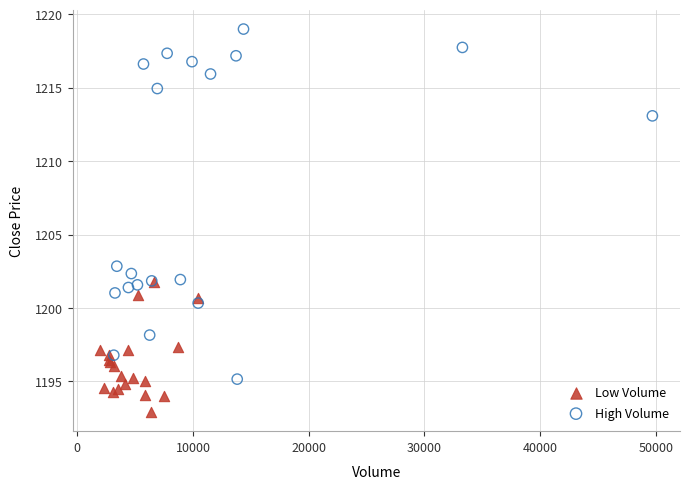

Which series has the largest Y range (max minus min)?

High Volume